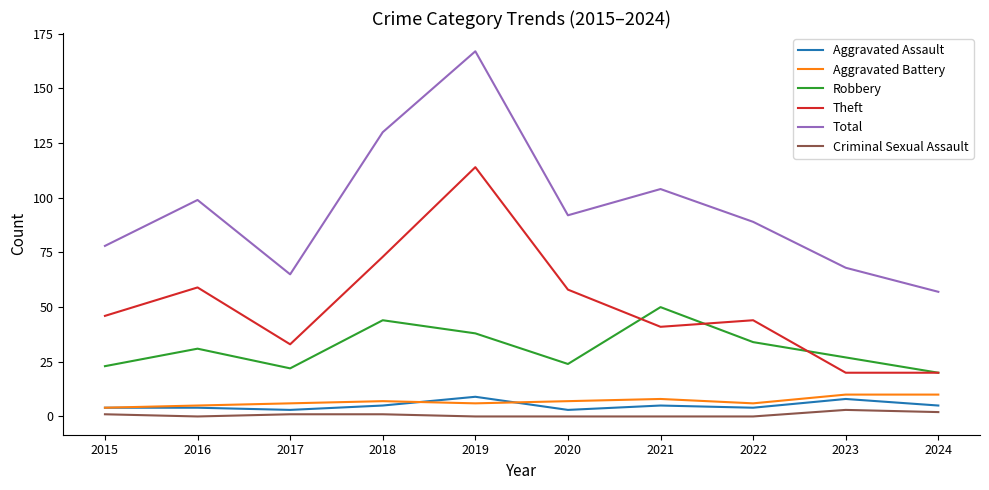

True or false: Theft and Aggravated Battery cross at least once.

False